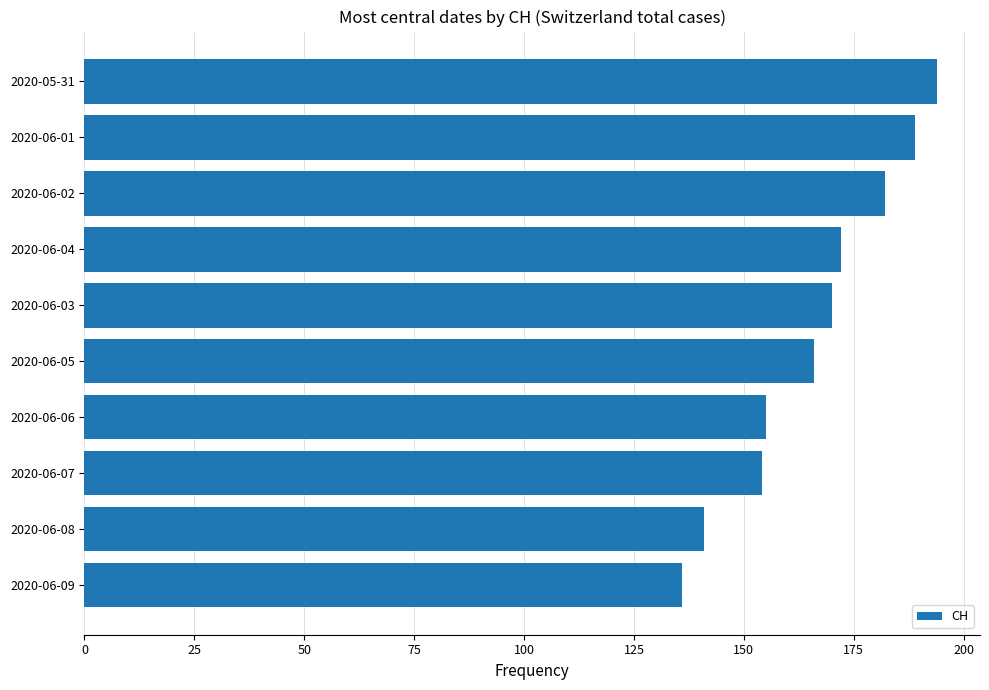

The value at 2020-06-08 is 90. True or false?

False